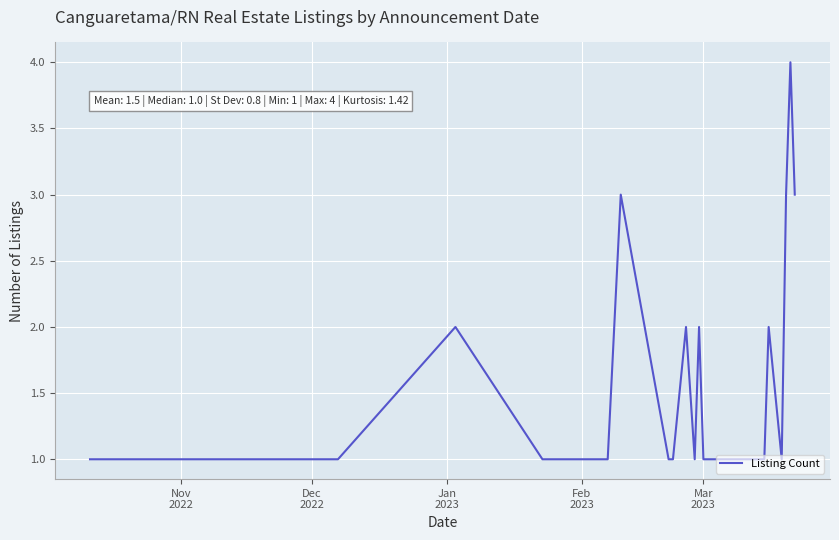

What is the difference between the maximum and minimum values?

3